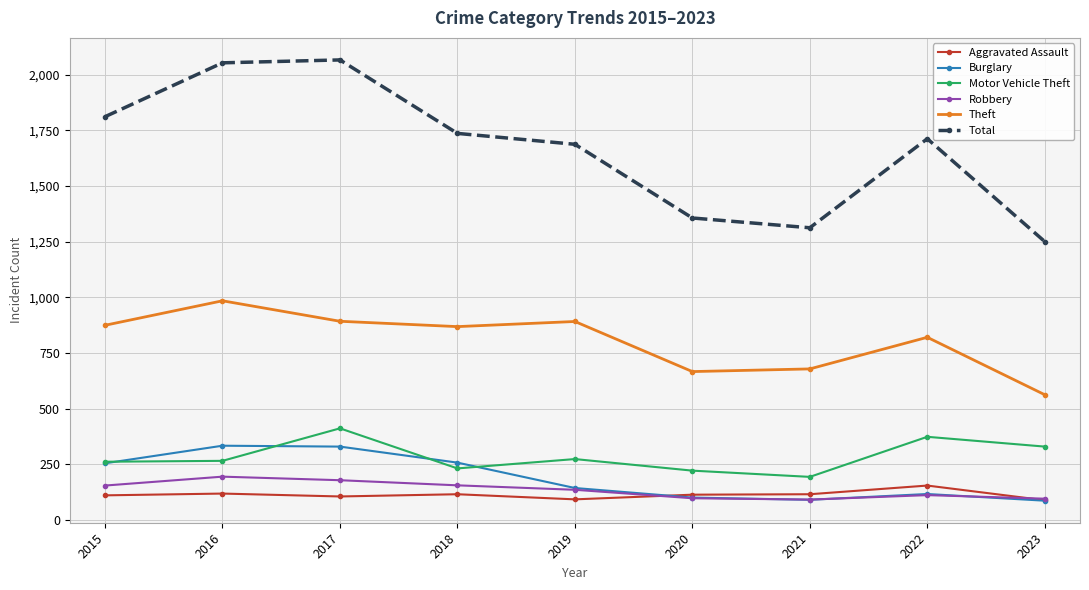

At which label is Theft closest to 773?

2022